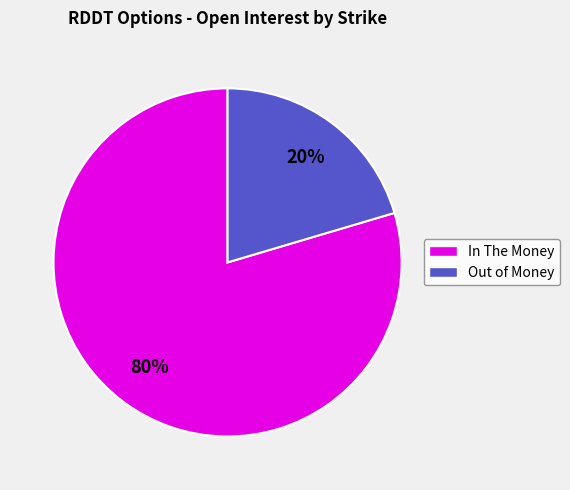

To the nearest percent, what is the average slice percentage?

50%